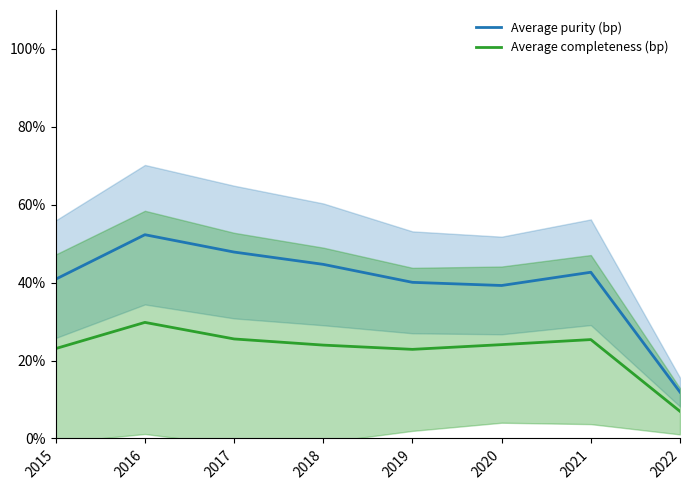

At which category does Average completeness (bp) reach its first local valley?

2019